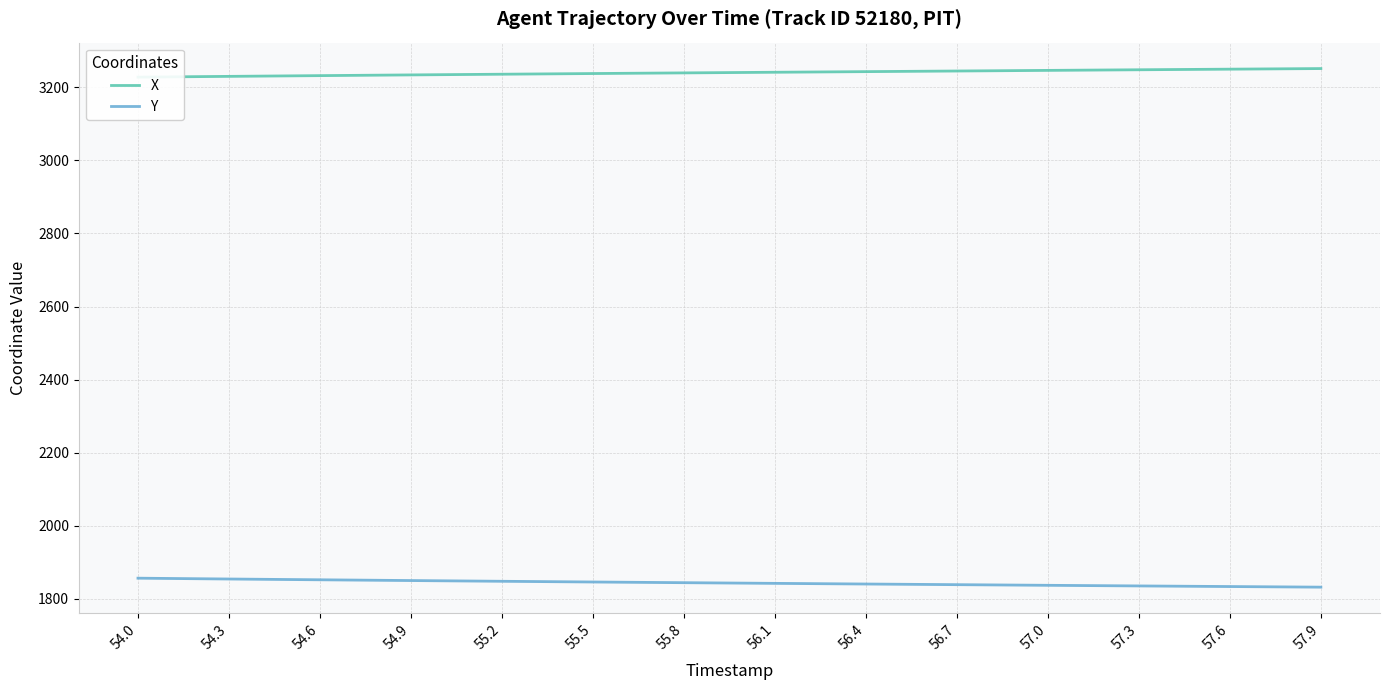

True or false: X and Y intersect in this chart.

False